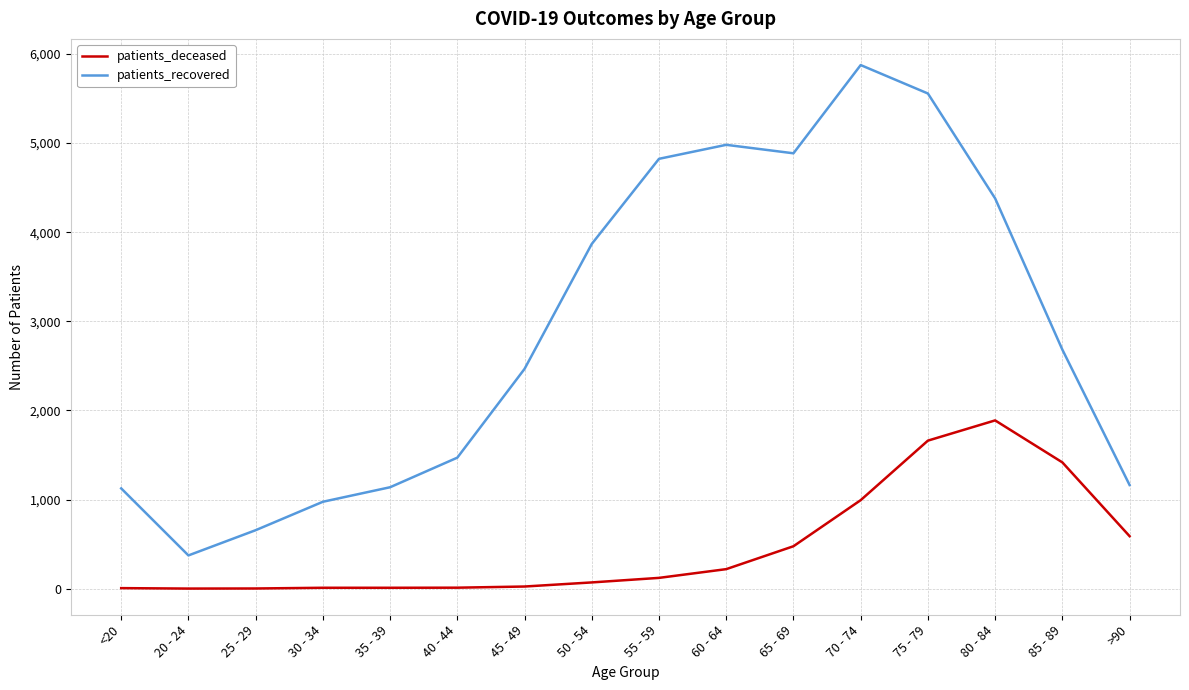

True or false: patients_recovered and patients_deceased intersect in this chart.

False